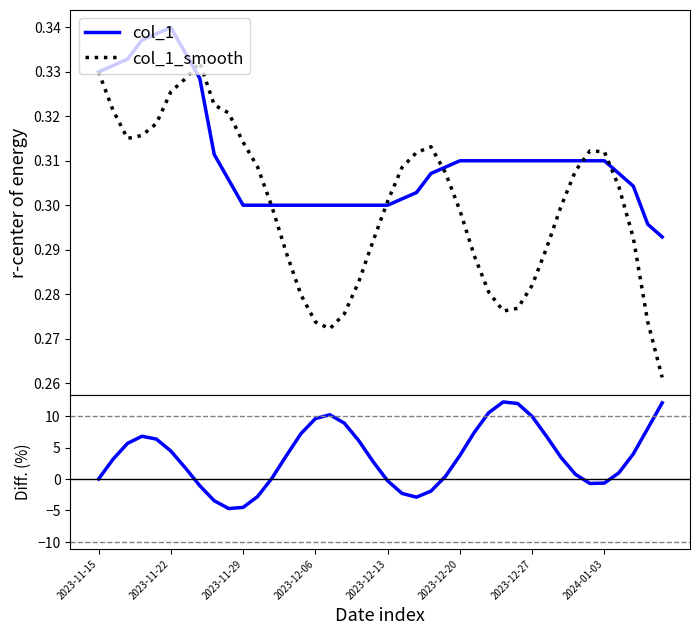

In col_1, how many points are higher than both neighbors (excluding endpoints)?

1